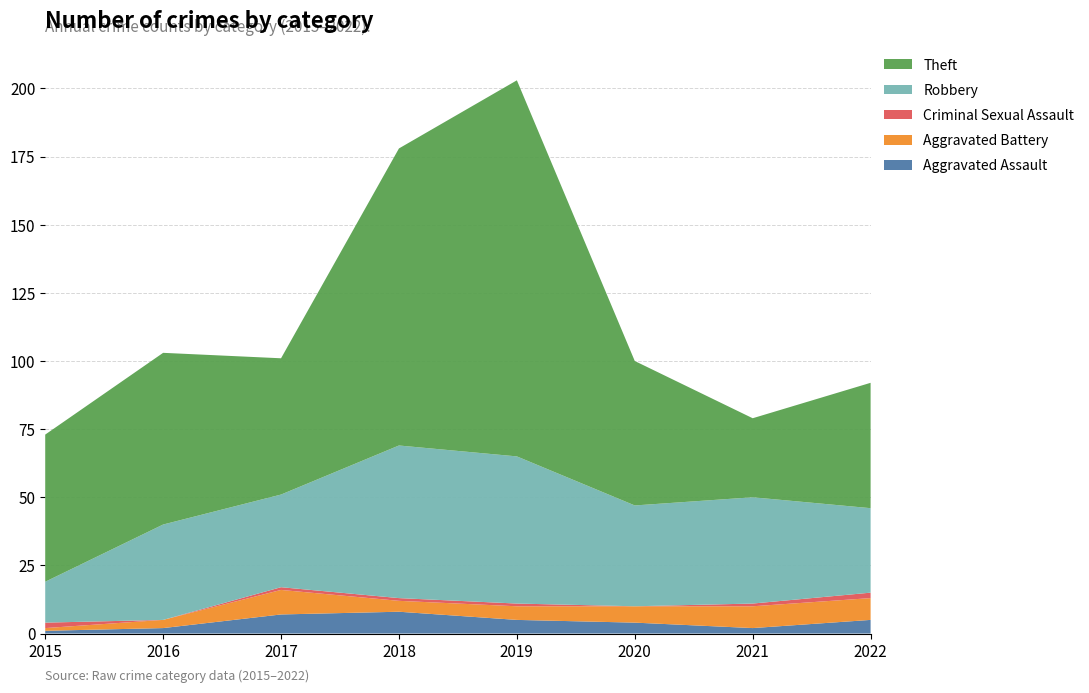

Reading left to right, transcribe all the data shown in this chart.

Aggravated Assault: 1	2	7	8	5	4	2	5
Aggravated Battery: 1	3	9	4	5	6	8	8
Criminal Sexual Assault: 2	0	1	1	1	0	1	2
Robbery: 15	35	34	56	54	37	39	31
Theft: 54	63	50	109	138	53	29	46